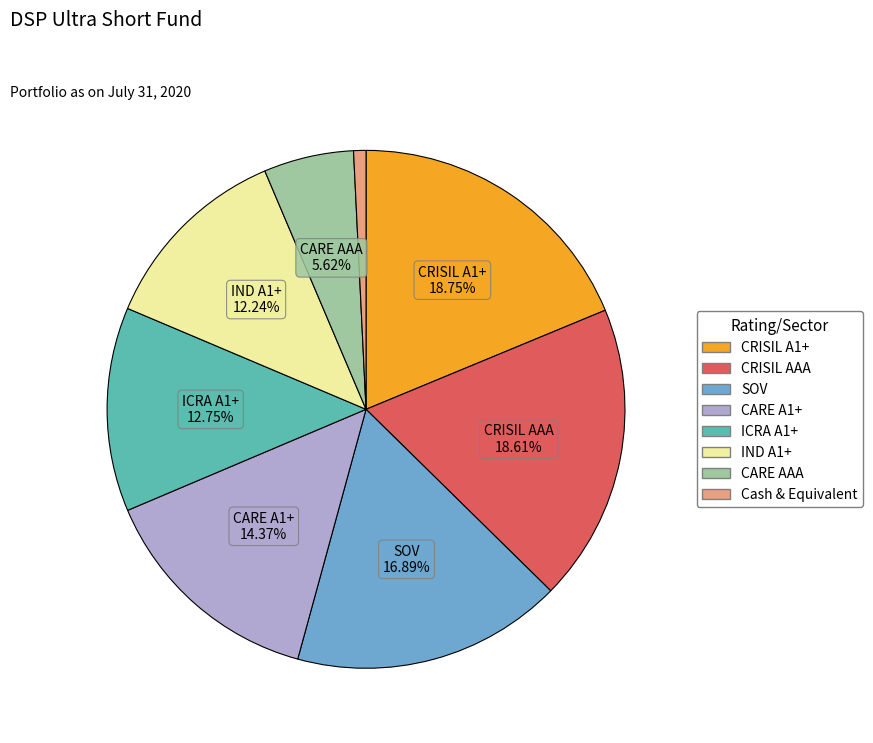

Which category has the smallest portion of the pie?

Cash & Equivalent